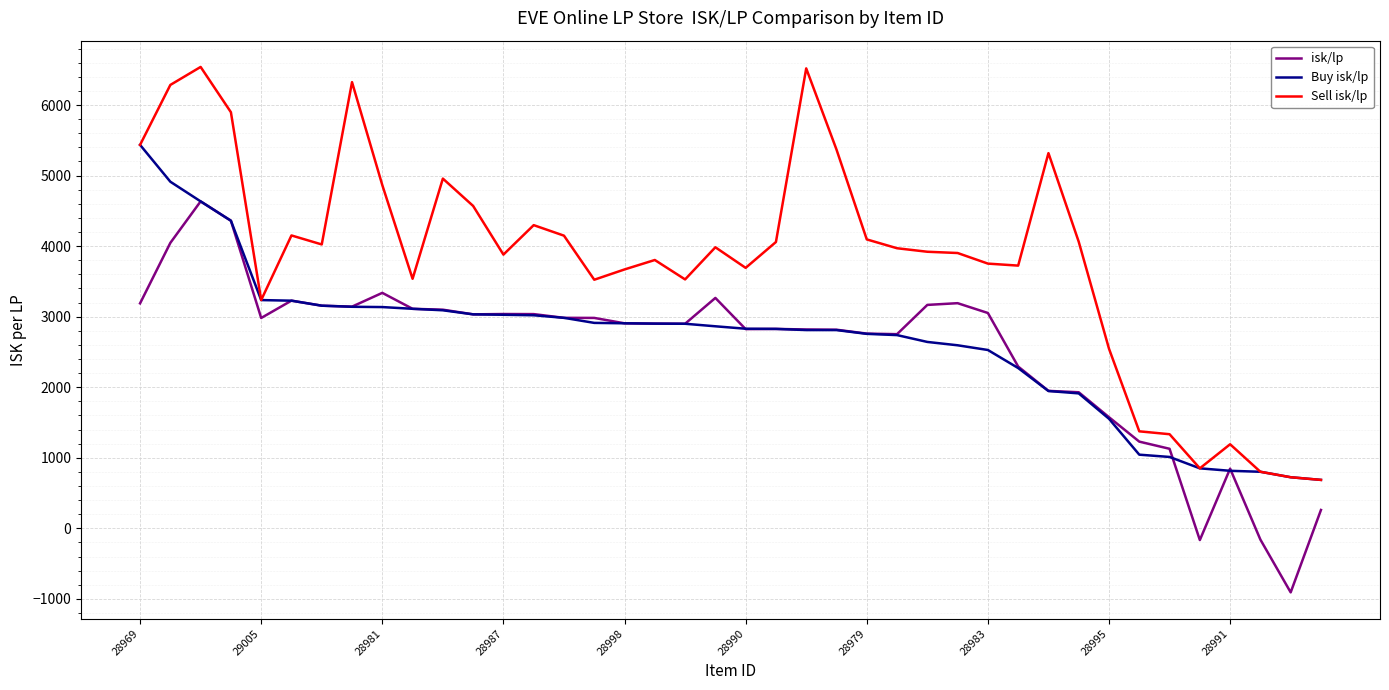

What is the difference between the second highest and second lowest values in the Buy isk/lp series?

4188.7